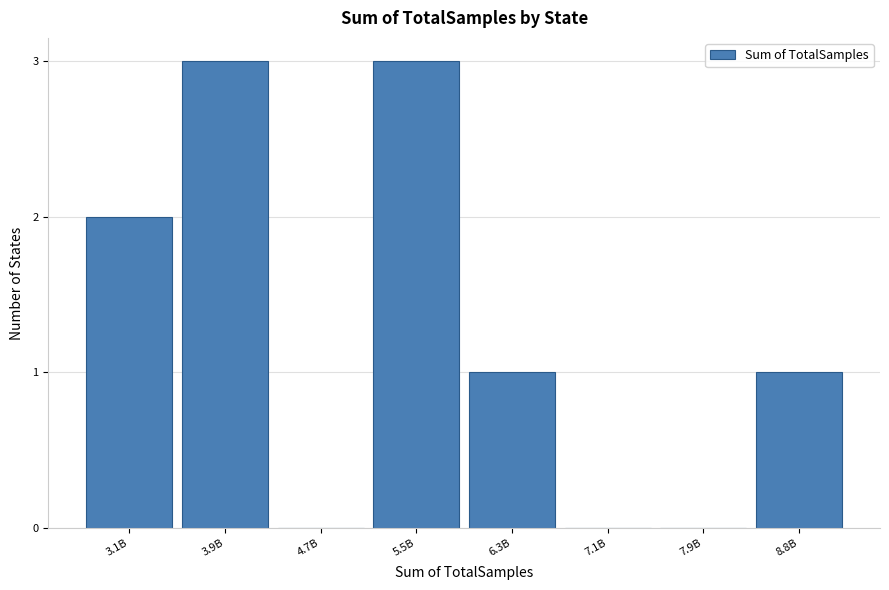

Reading left to right, transcribe all the data shown in this chart.

3.1B=2	3.9B=3	4.7B=0	5.5B=3	6.3B=1	7.1B=0	7.9B=0	8.8B=1